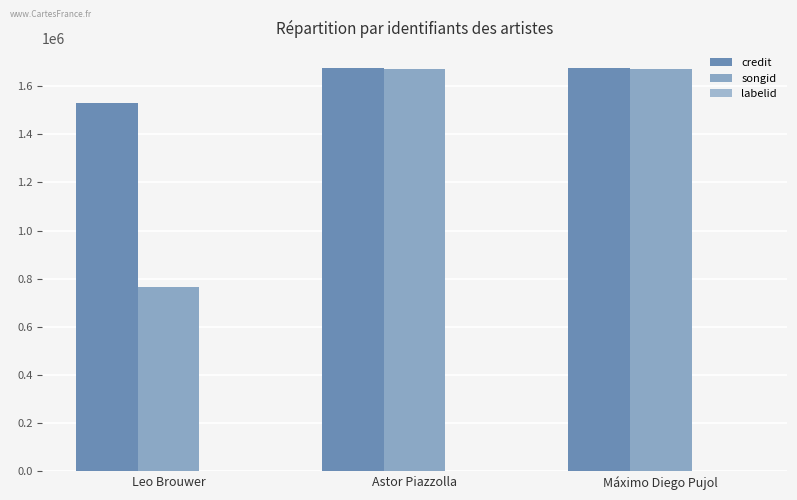

How many data points does each series have?

3